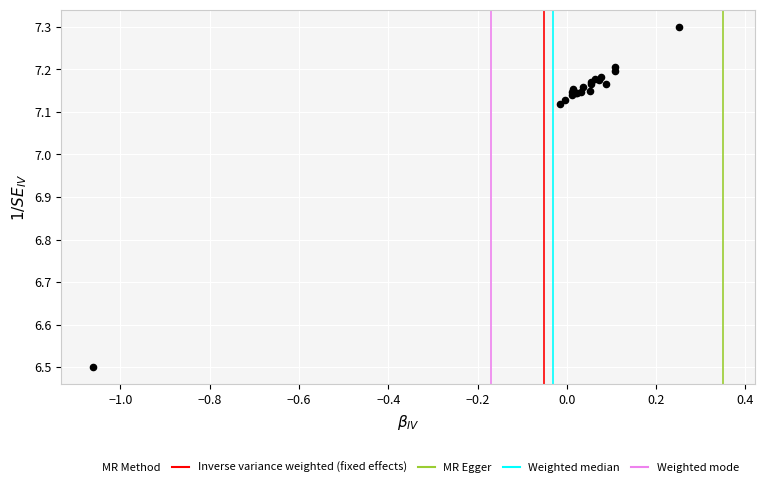

What Y value in the scatter plot is closest to 6?

6.5